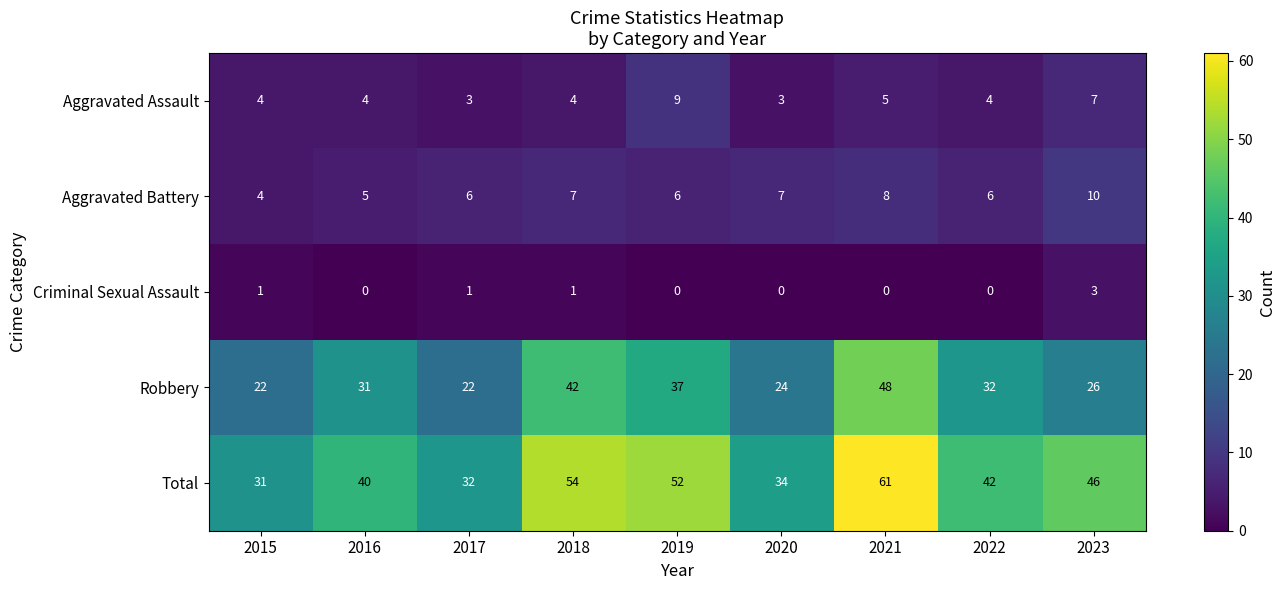

What is the difference between the maximum and second lowest values in the Criminal Sexual Assault series?

3